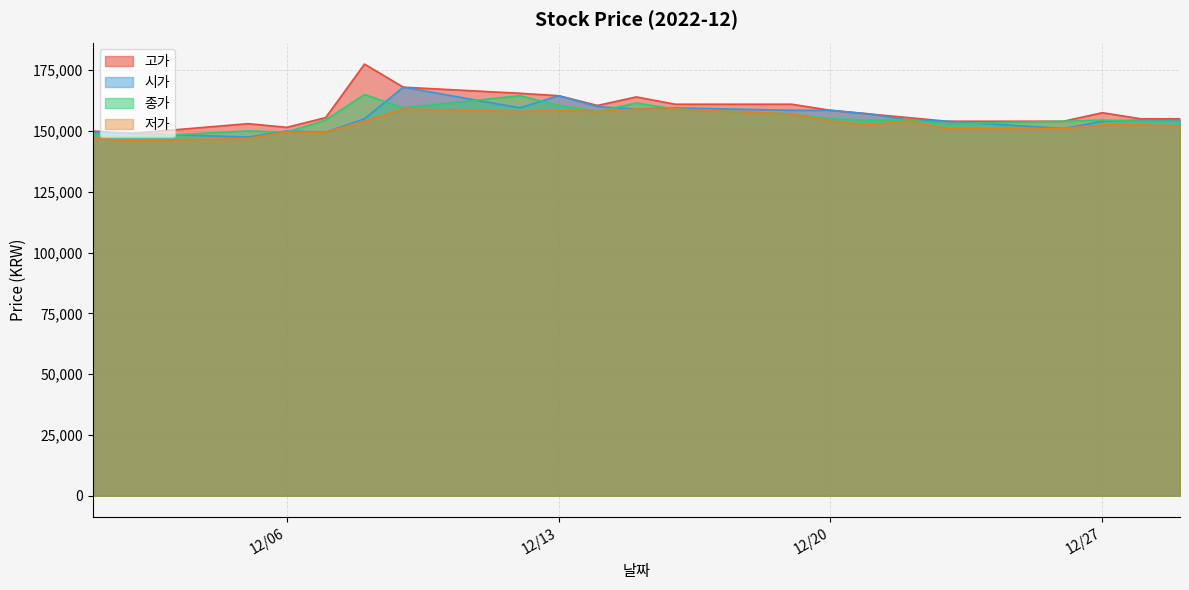

Read the 고가 value at 2022-12-01, to the nearest 100.

150000